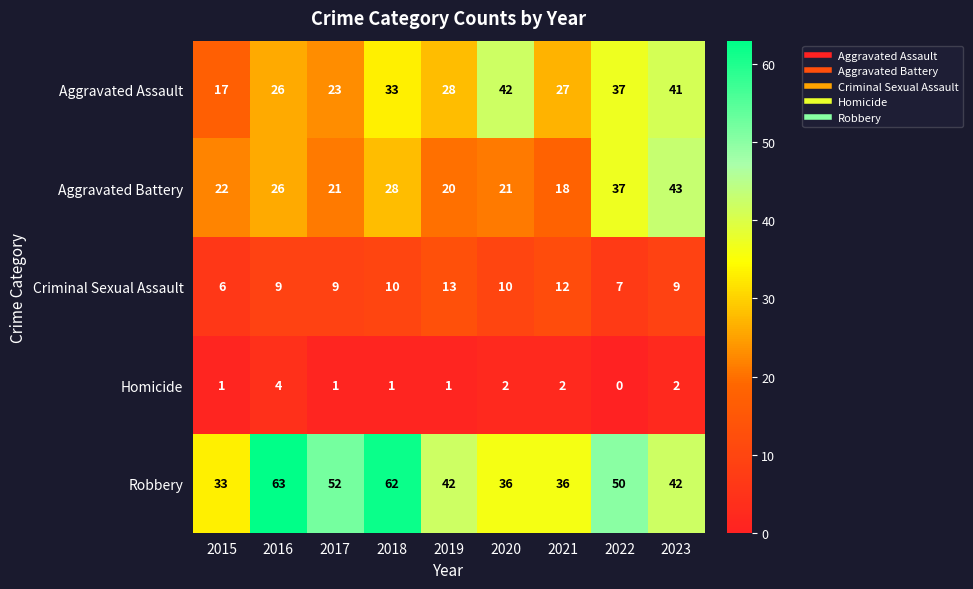

Rank the series by their maximum value, from lowest to highest.

Homicide, Criminal Sexual Assault, Aggravated Assault, Aggravated Battery, Robbery